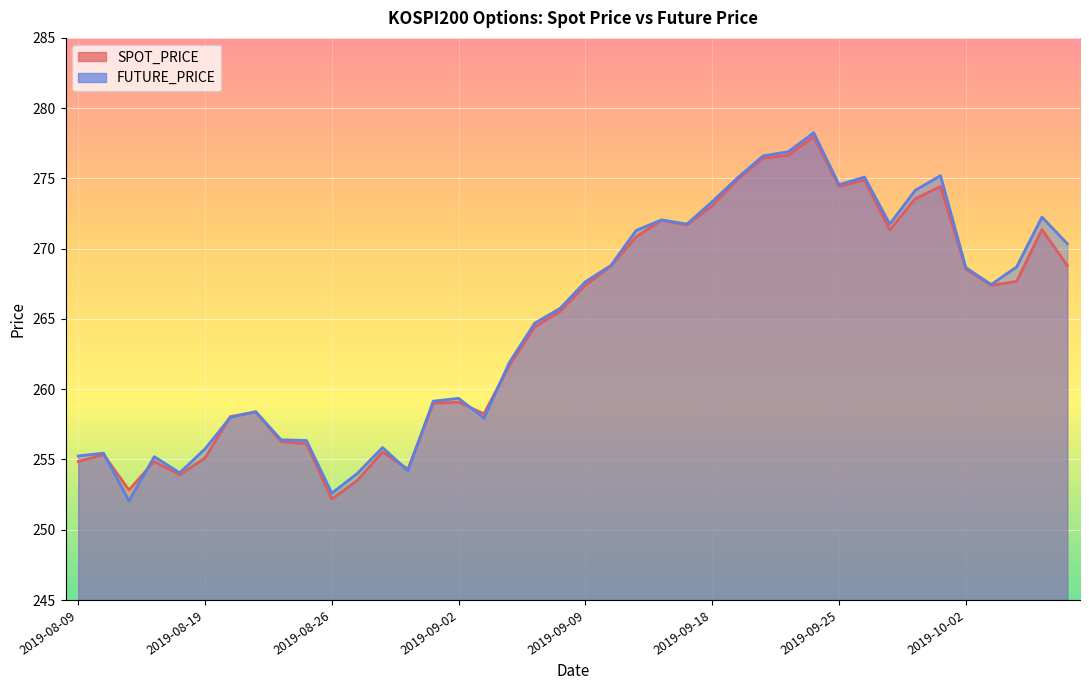

In FUTURE_PRICE, how many points are higher than both neighbors (excluding endpoints)?

10